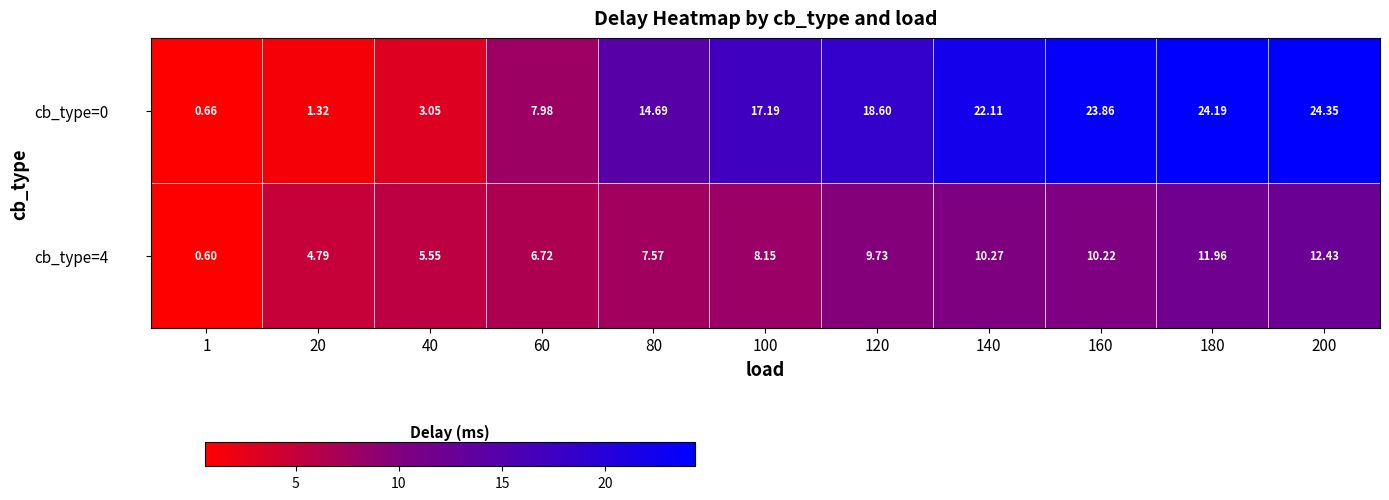

Which series has the largest range (max minus min)?

cb_type=0